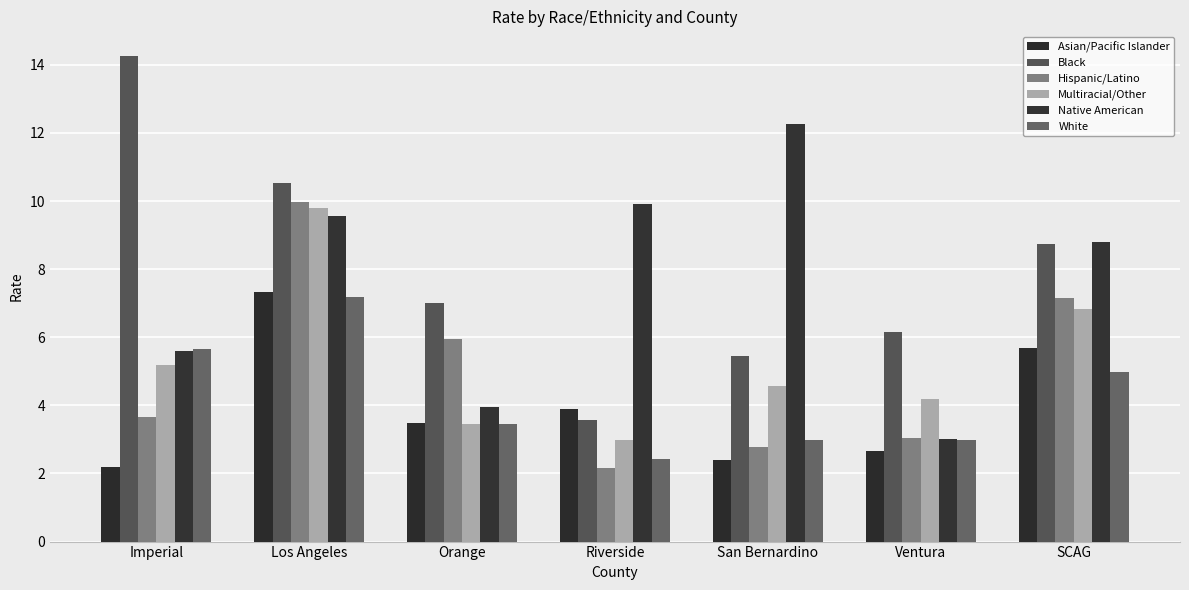

At which label does Asian/Pacific Islander reach its minimum?

Imperial